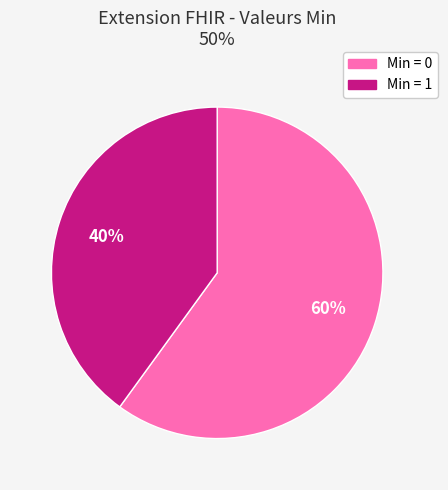

Does Min = 1 represent more than half of the total?

No